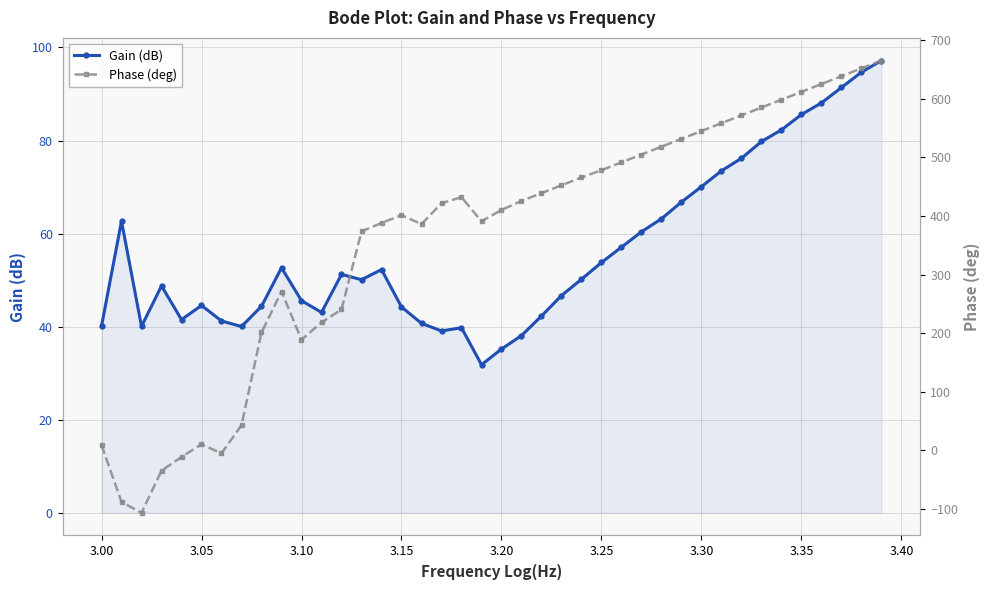

How many lines are shown in the chart?

2